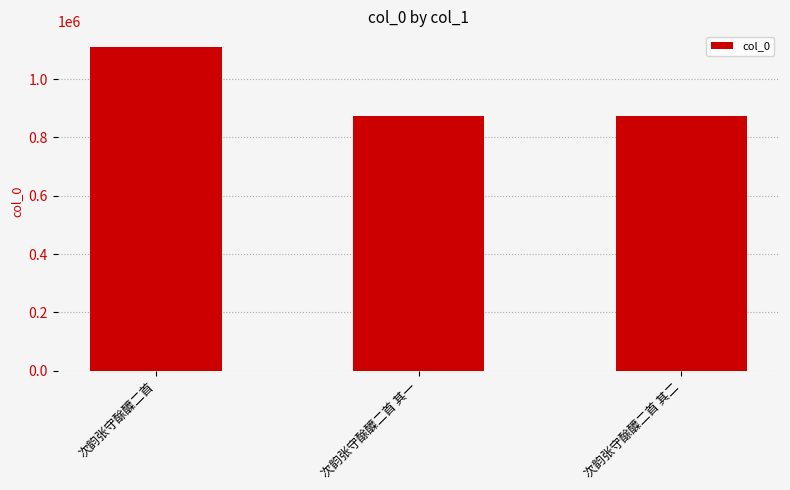

What is the minimum value shown in the chart?

873446